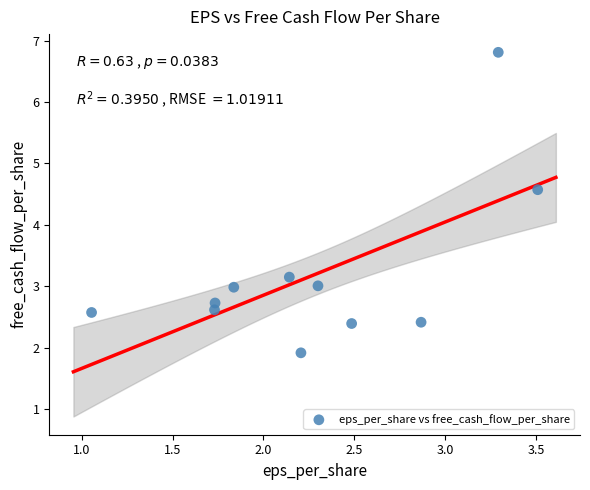

What Y value in the scatter plot is closest to 4?

4.6